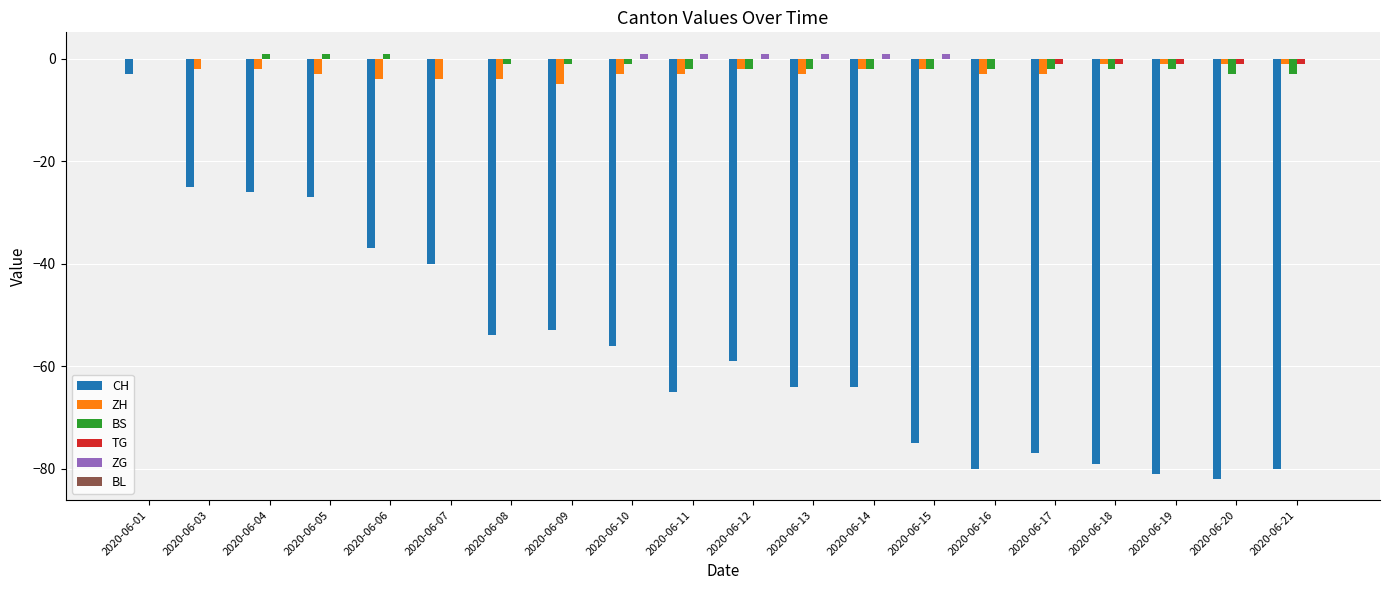

Which category has the highest value in the CH series?

2020-06-01